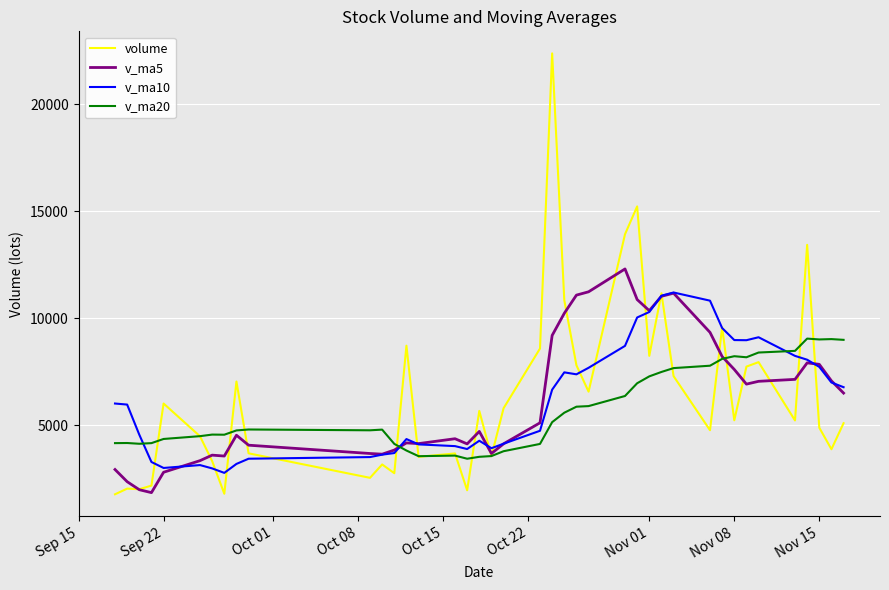

List the series in order of their peak value, highest first.

volume, v_ma5, v_ma10, v_ma20